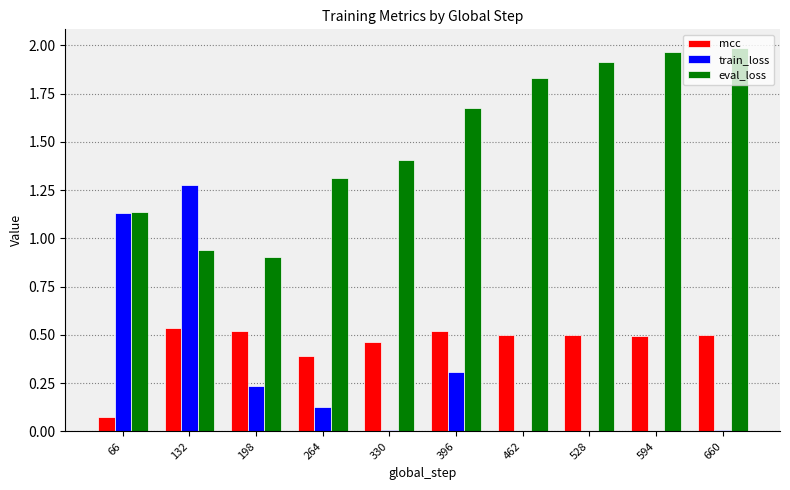

Which series changed the most between 132 and 462?

train_loss